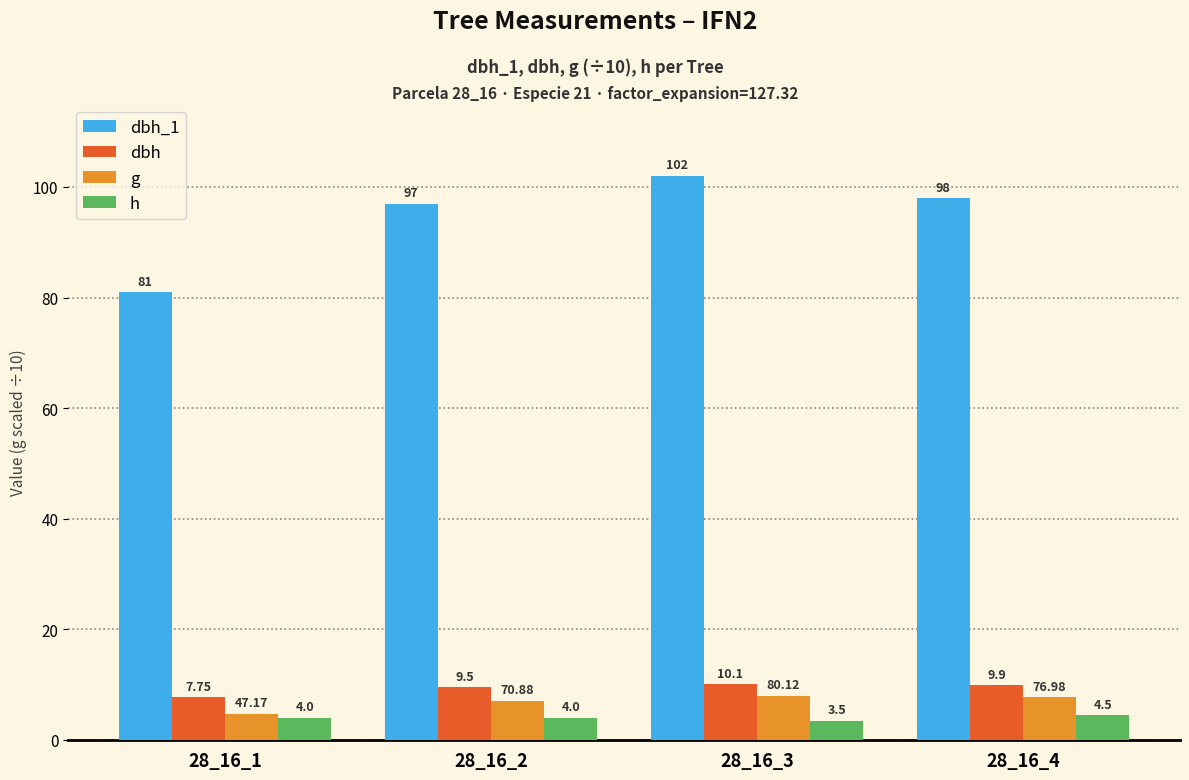

Which label corresponds to the largest value in the chart?

28_16_3